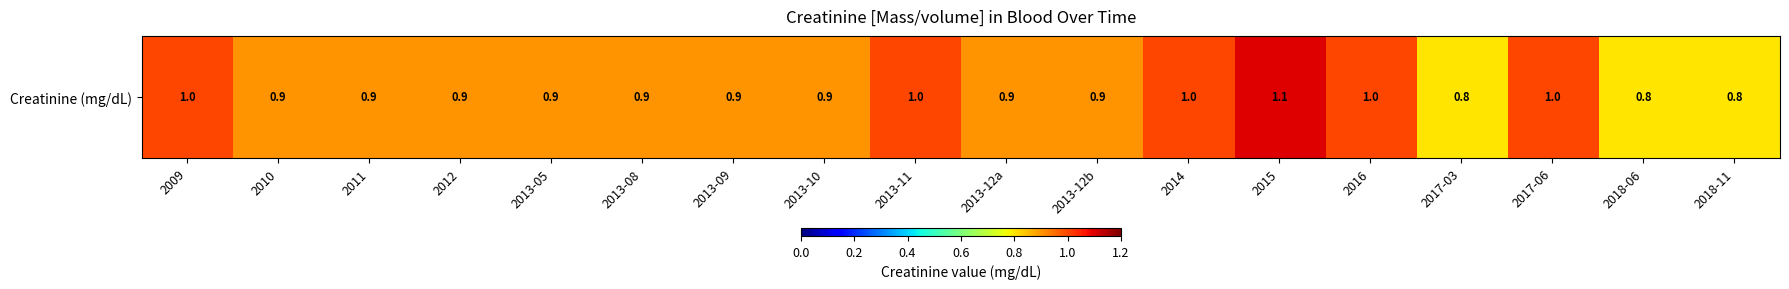

What is the smallest value displayed?

0.8